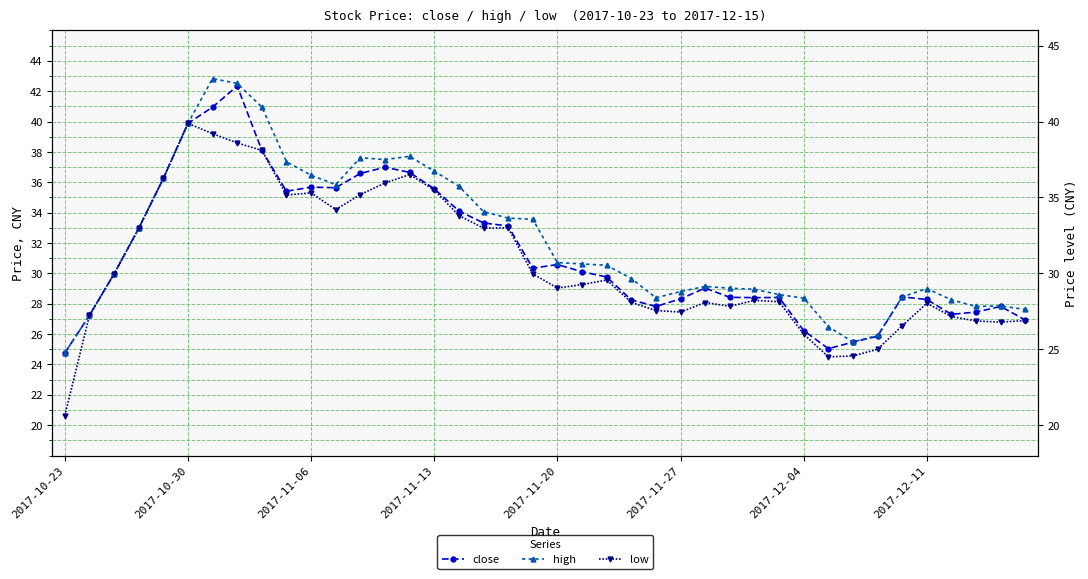

How many data points does each series have?

40